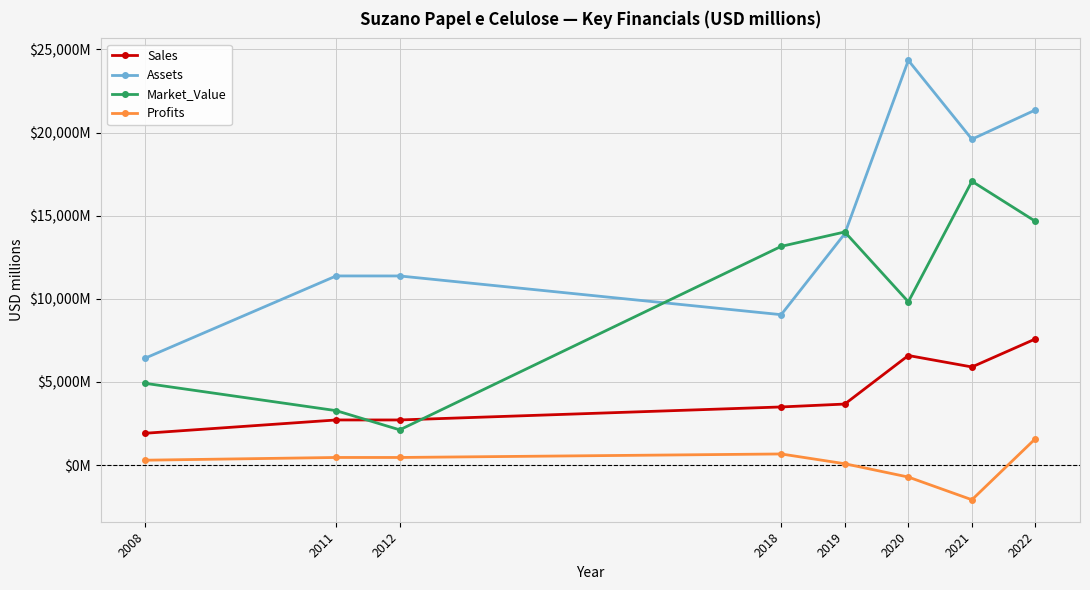

What are all the series names shown in the legend?

Sales, Assets, Market_Value, Profits